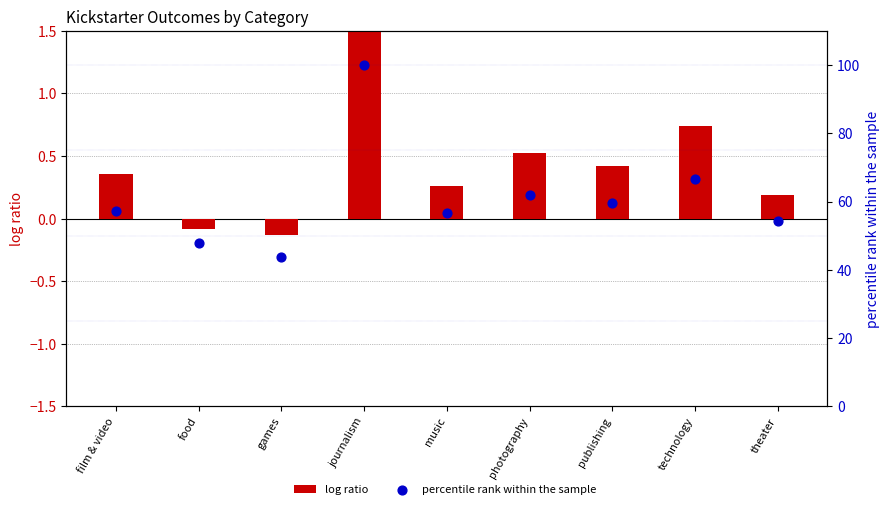

At which category is the sum across all series the highest?

journalism